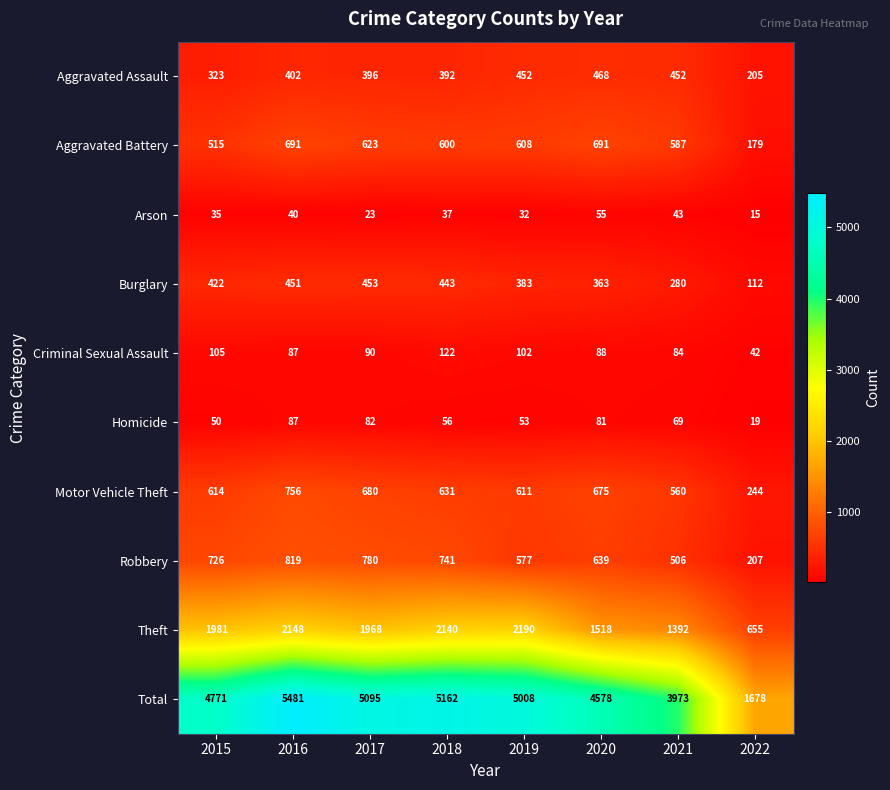

The Burglary series shows 280 at 2021. True or false?

True